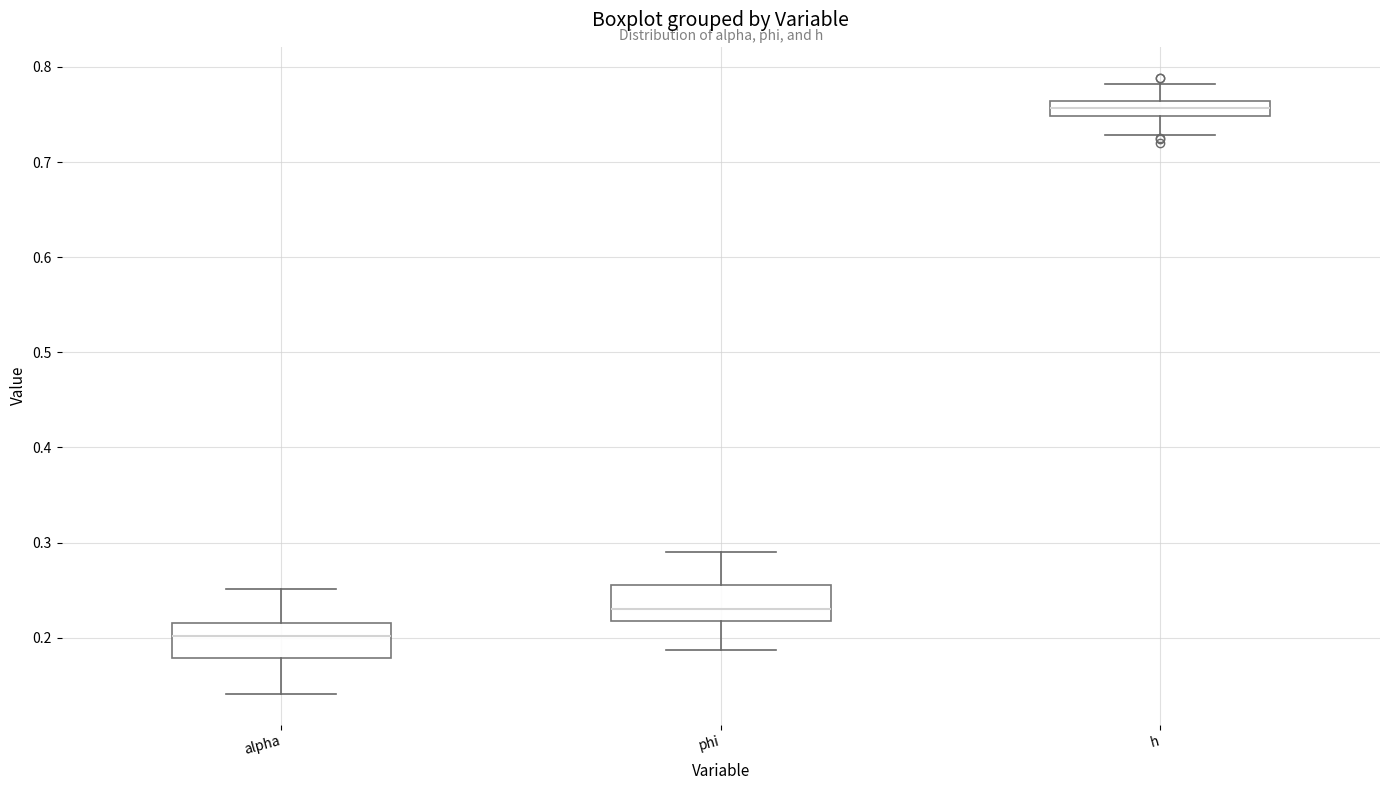

Where is the upper edge of the box for phi on the y-axis? The values are not printed on the chart, so give them approximately, as read against the axis.

0.25